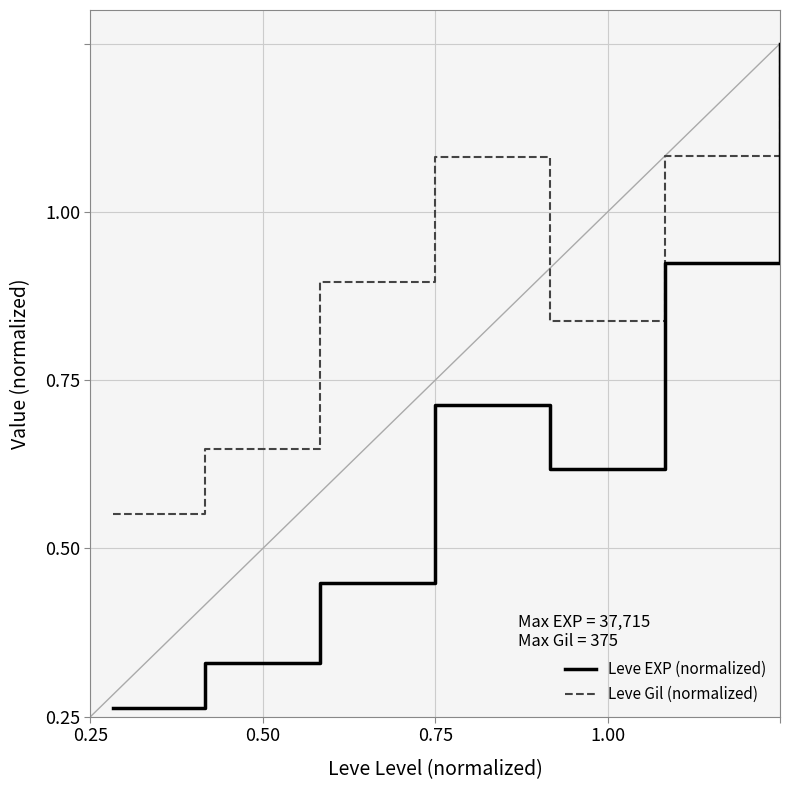

Is this an area chart (filled region under the line)?

No